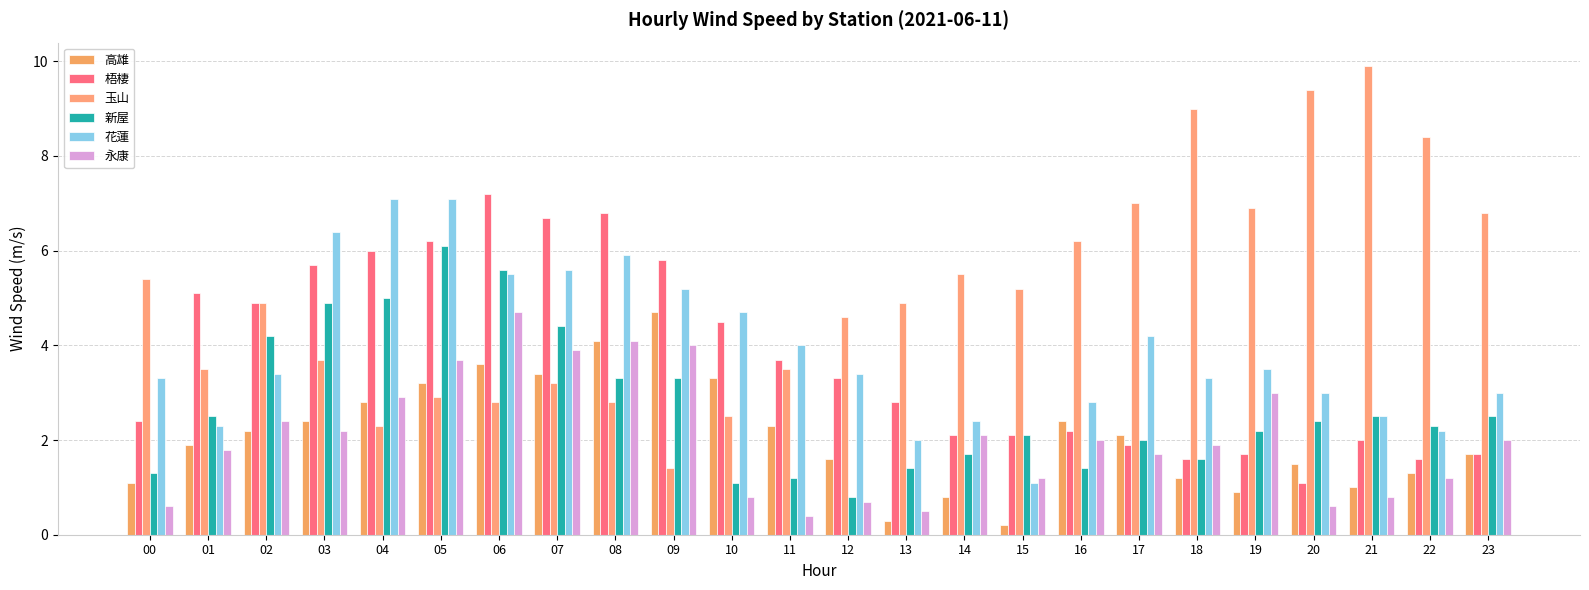

Are the bars grouped side by side (vs. stacked)?

Yes